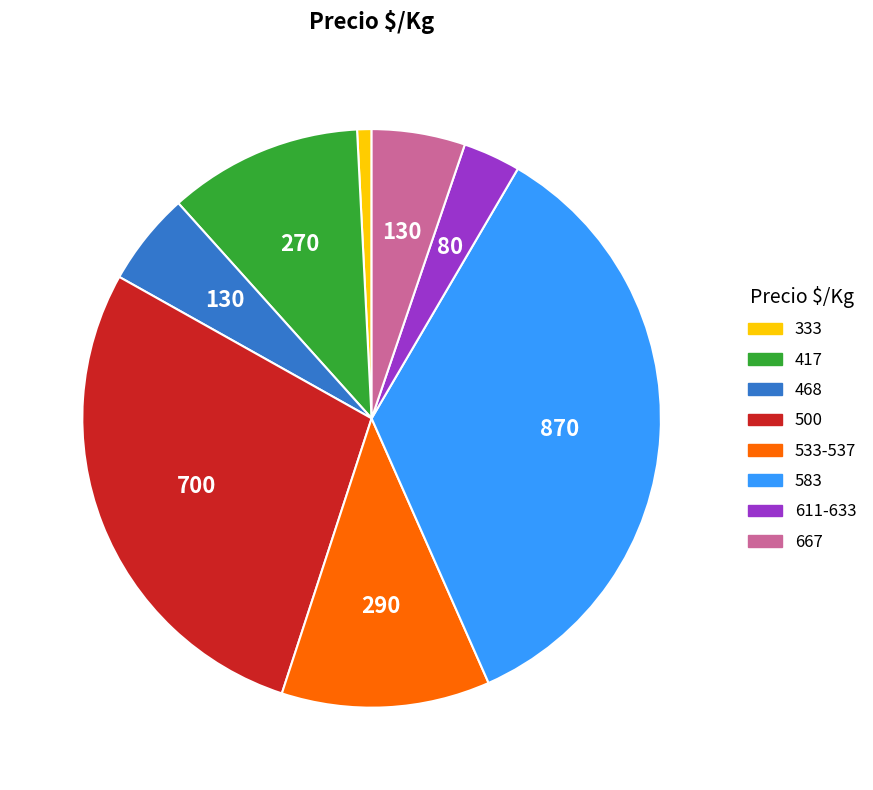

Is there any slice that represents more than half of the pie?

No